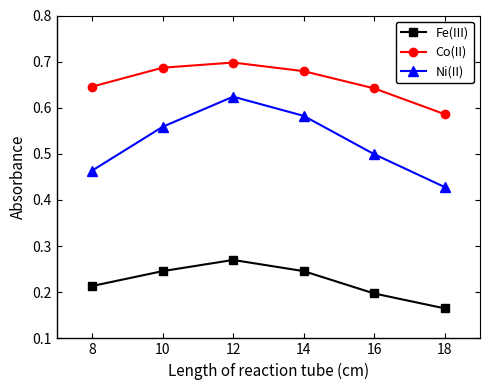

True or false: Ni(II) has a value of 0.3 at 8.

False